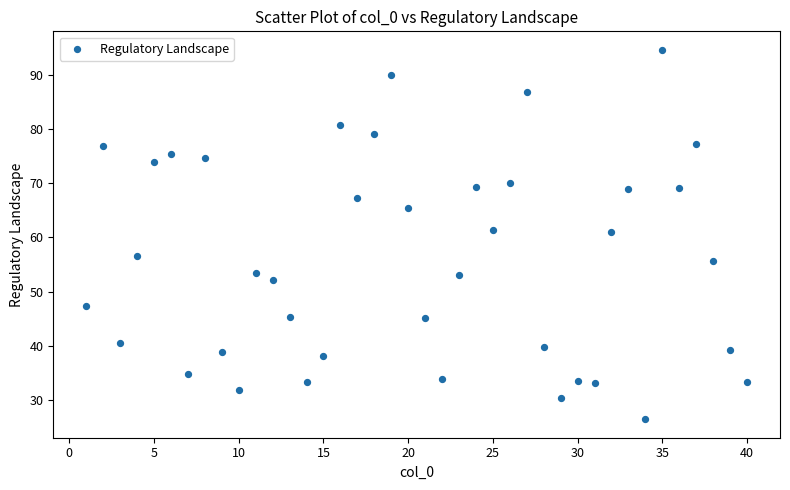

What is the range of Y values (max minus min)?

68.2